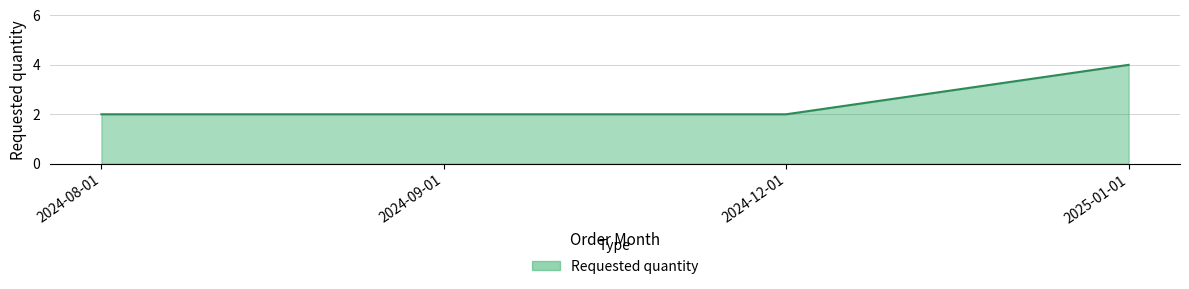

What is the sum of all values?

10